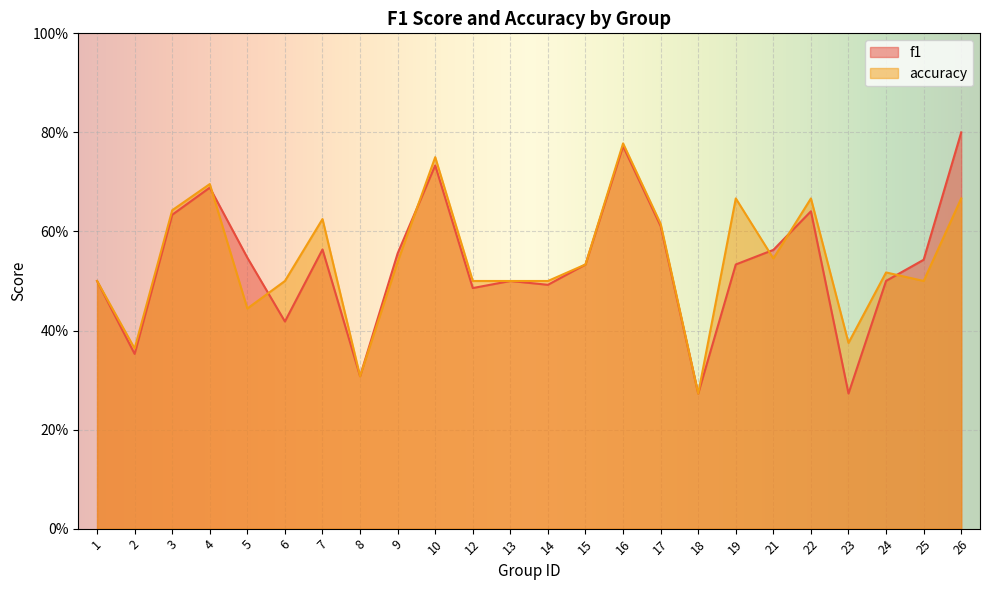

Which category has the lowest value in the f1 series?

18